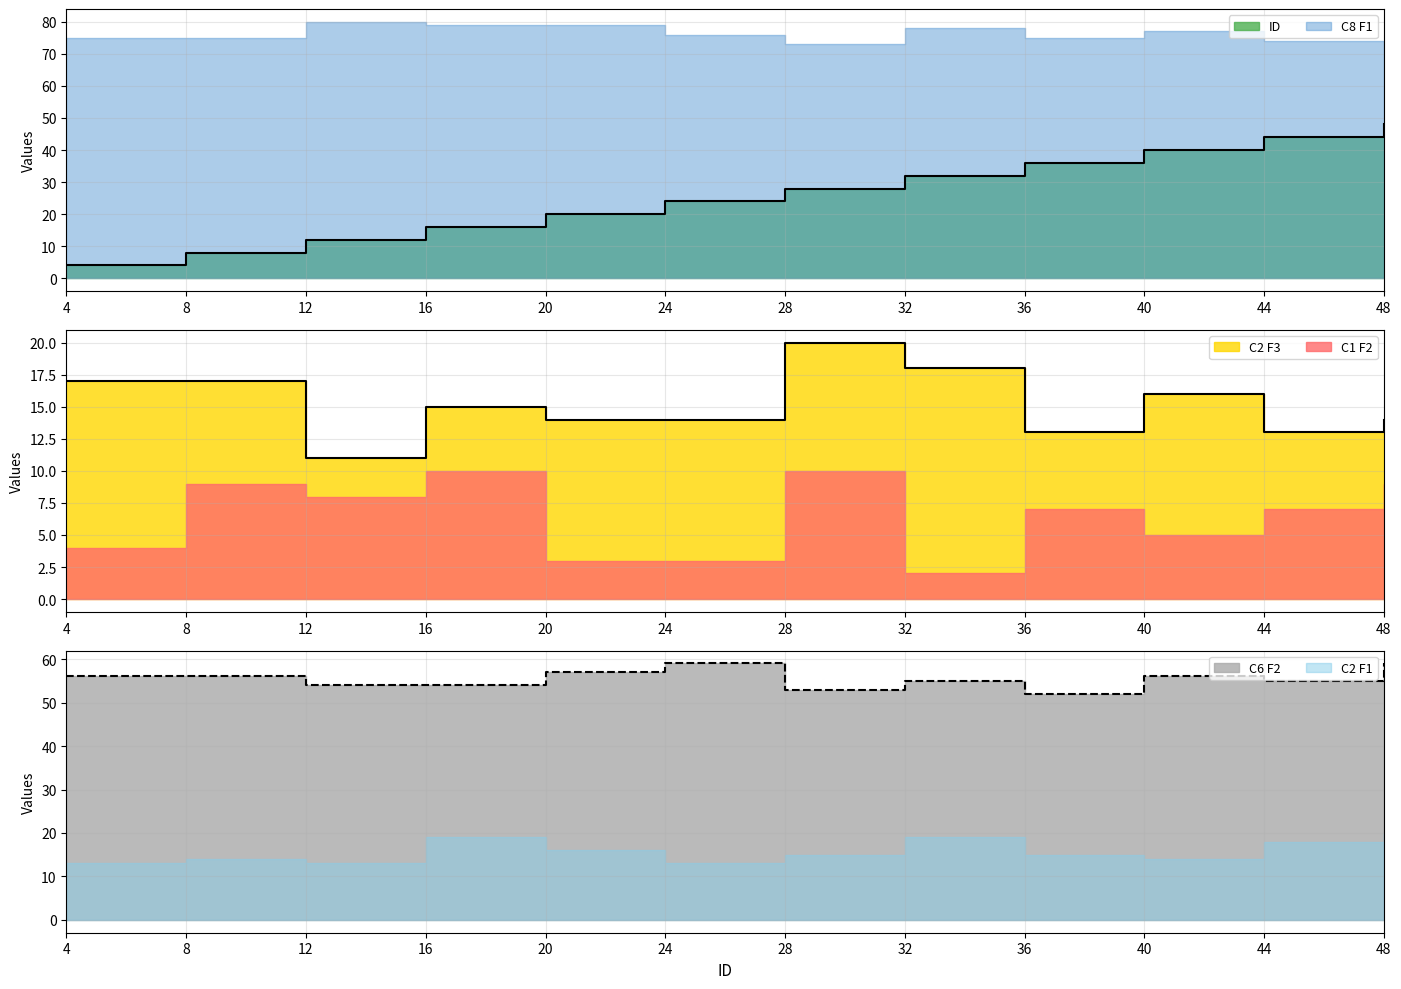

At which label does C2 F3 first exceed 15?

4